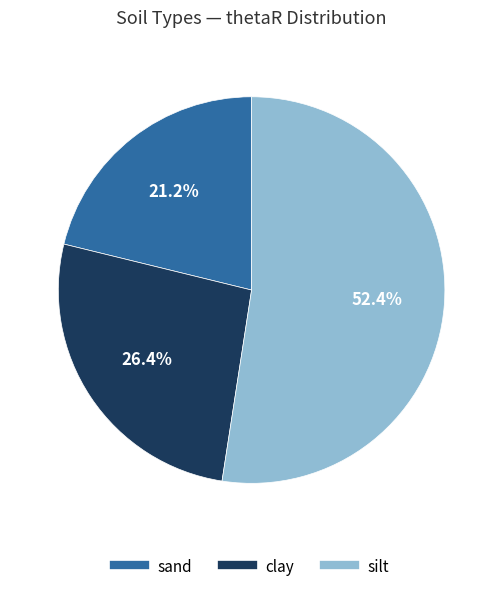

Rank the categories by value from lowest to highest.

sand, clay, silt